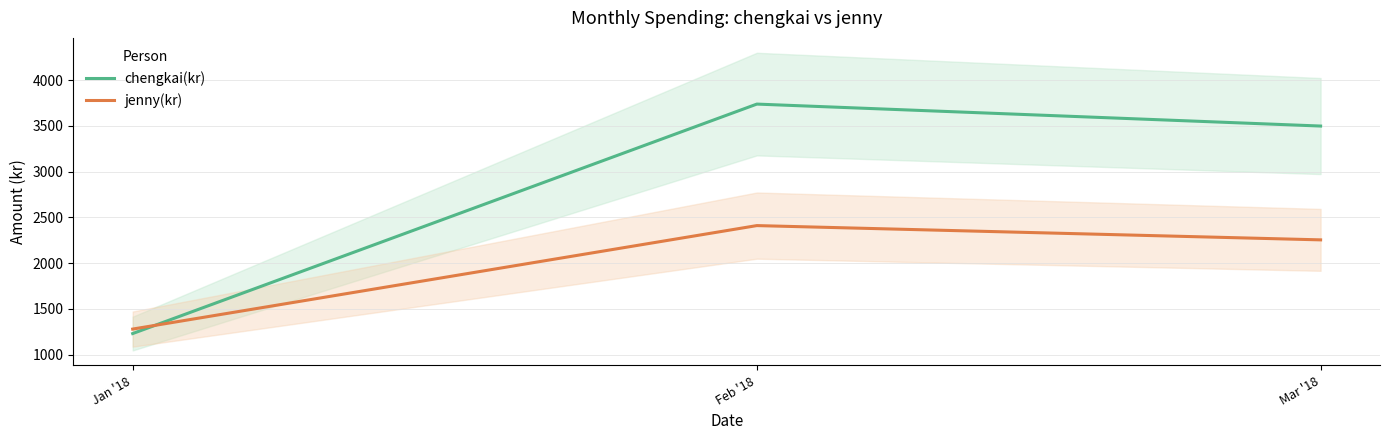

At Feb '18, list the series in order from smallest to largest.

jenny(kr), chengkai(kr)